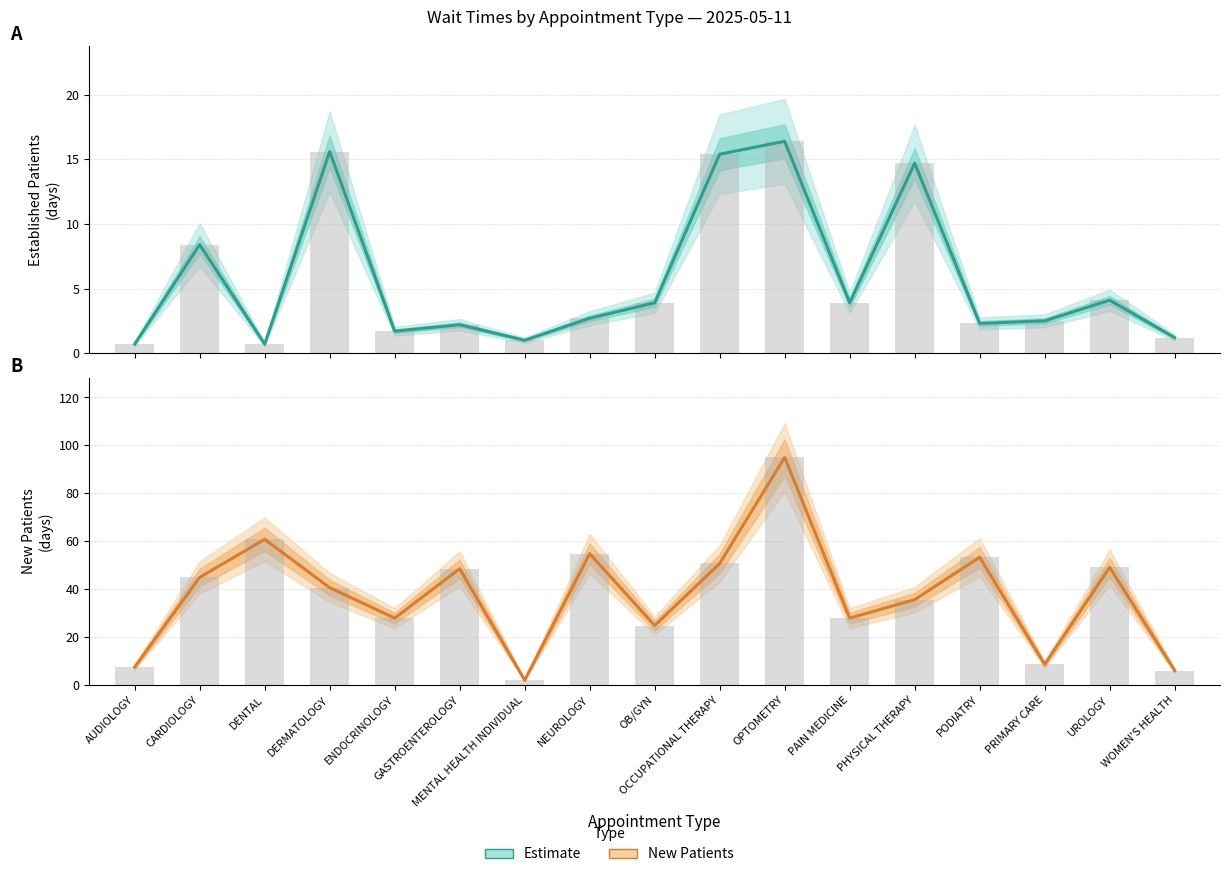

Reading left to right, transcribe all the data shown in this chart.

Established Patients: 0.7	8.4	0.7	15.6	1.7	2.2	1.0	2.7	3.9	15.4	16.4	3.9	14.7	2.3	2.5	4.1	1.2
New Patients: 7.5	44.9	60.8	40.6	27.9	48.5	2.0	54.8	24.8	50.7	95.0	27.9	35.6	53.3	8.6	49.1	6.0